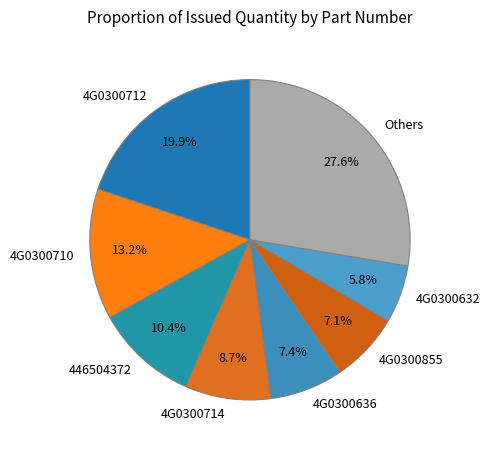

Does 4G0300632 represent more than half of the total?

No